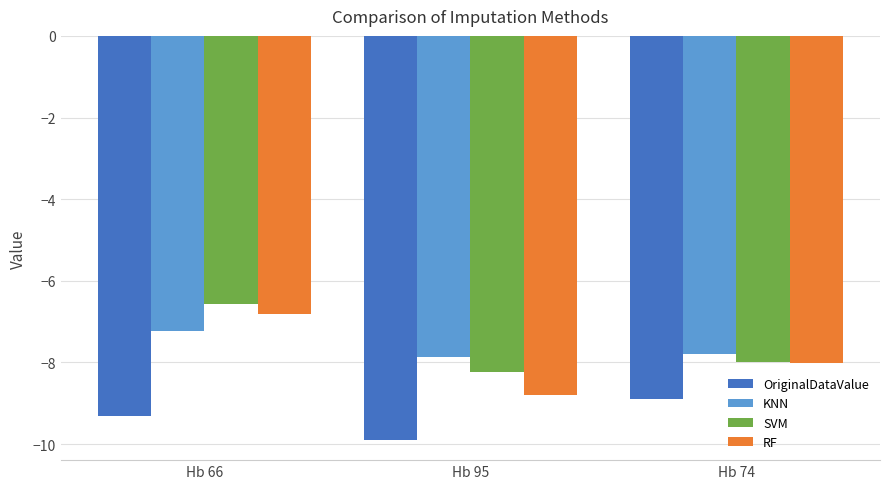

What is the sum of the SVM values at Hb 95 and Hb 66?

-14.8